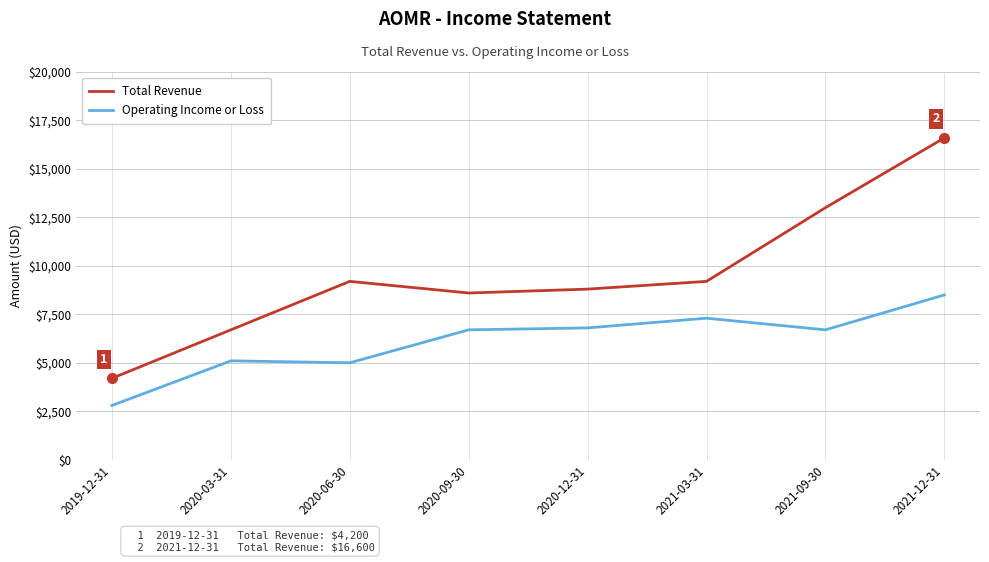

Where is the first local minimum for Total Revenue?

2020-09-30